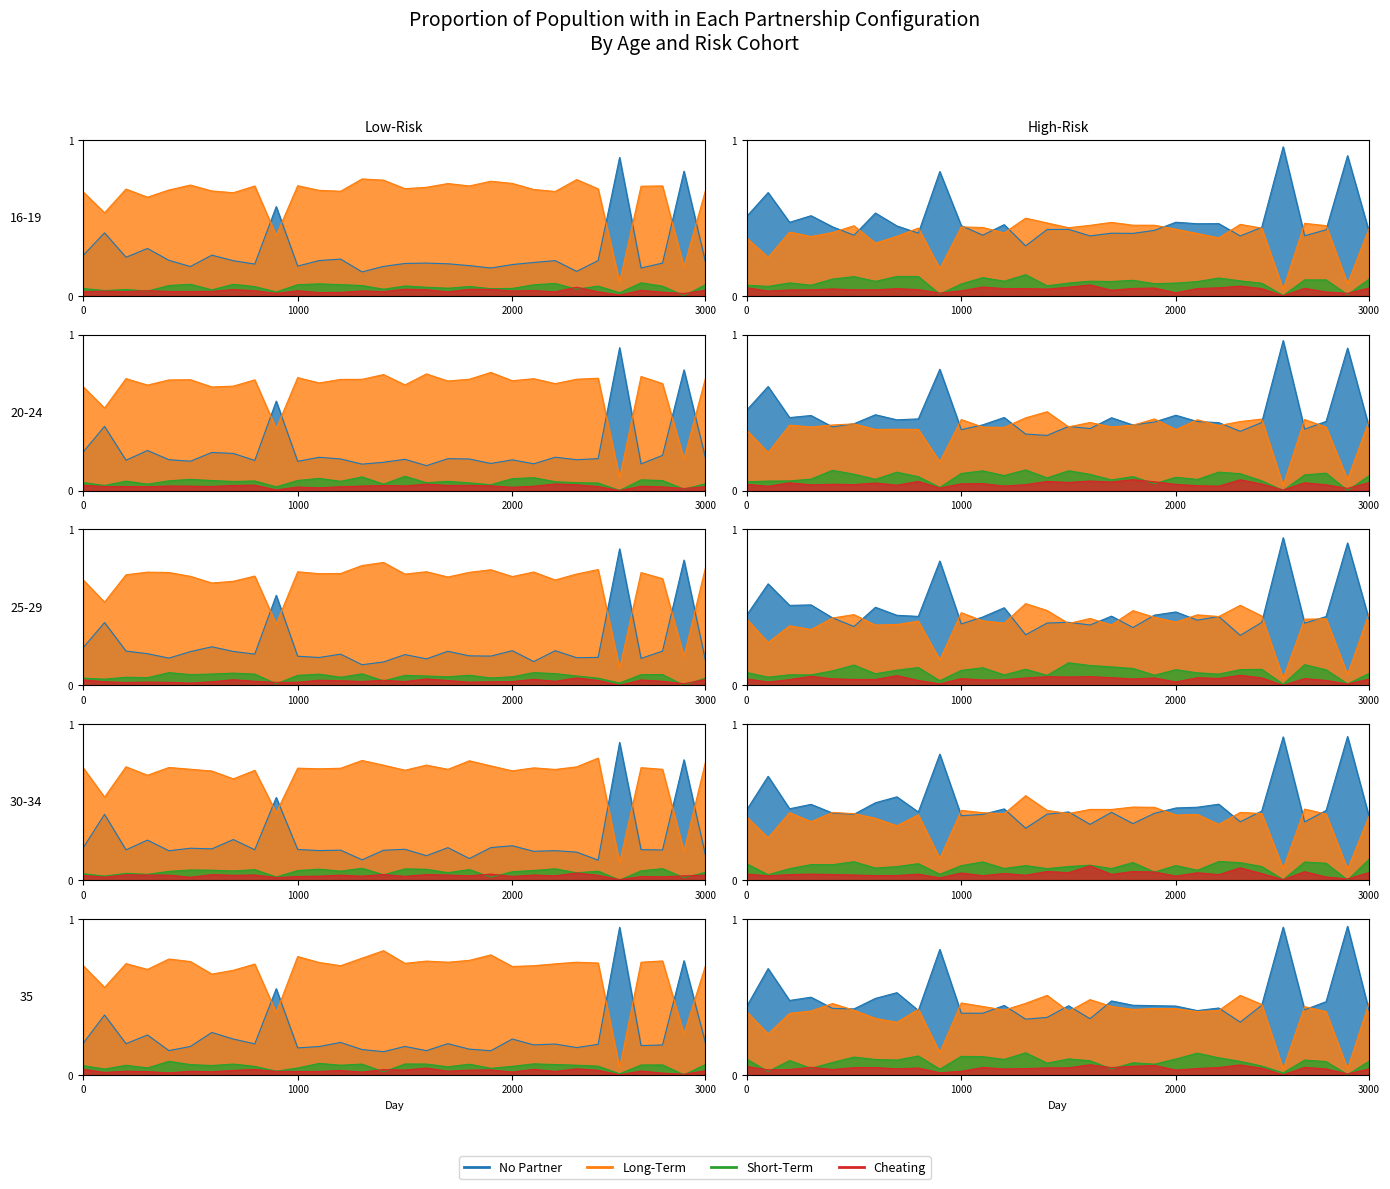

What are all the series names shown in the legend?

No Partner, Long-Term, Short-Term, Cheating